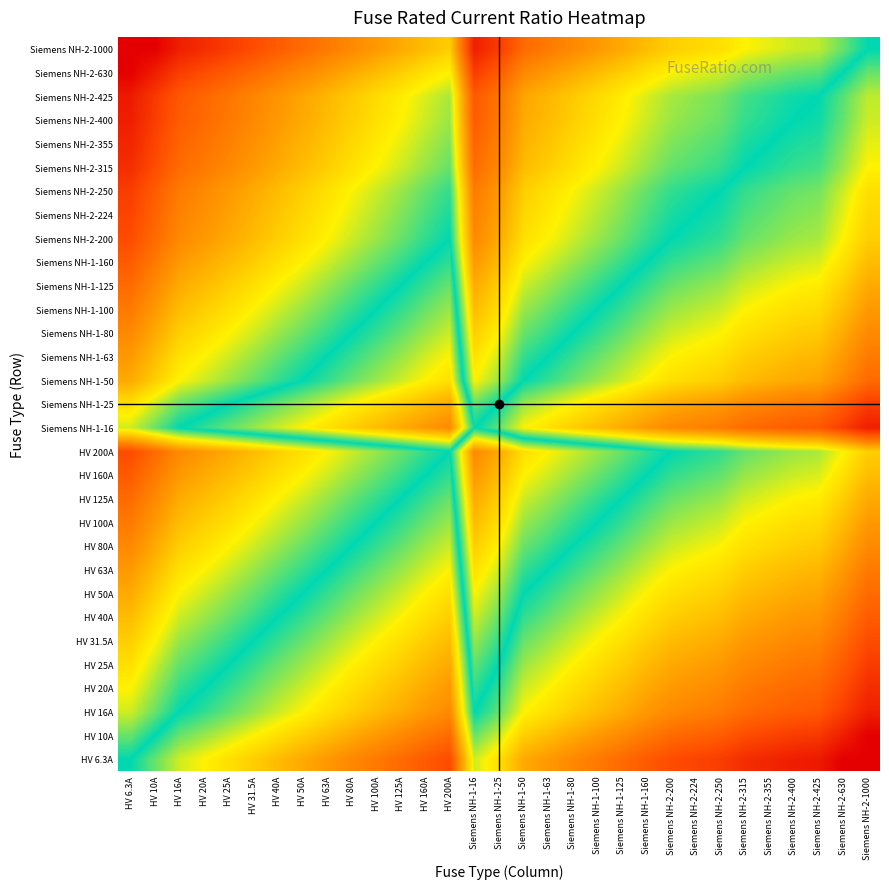

Which label corresponds to the smallest value in the chart?

Siemens NH-2-630